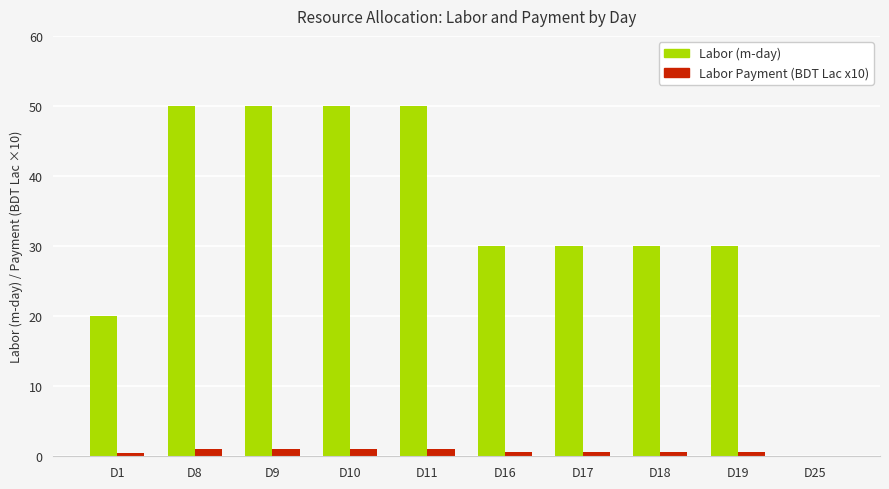

What is the difference between the Labor Payment (BDT Lac x10) values at D25 and D10?

1.0